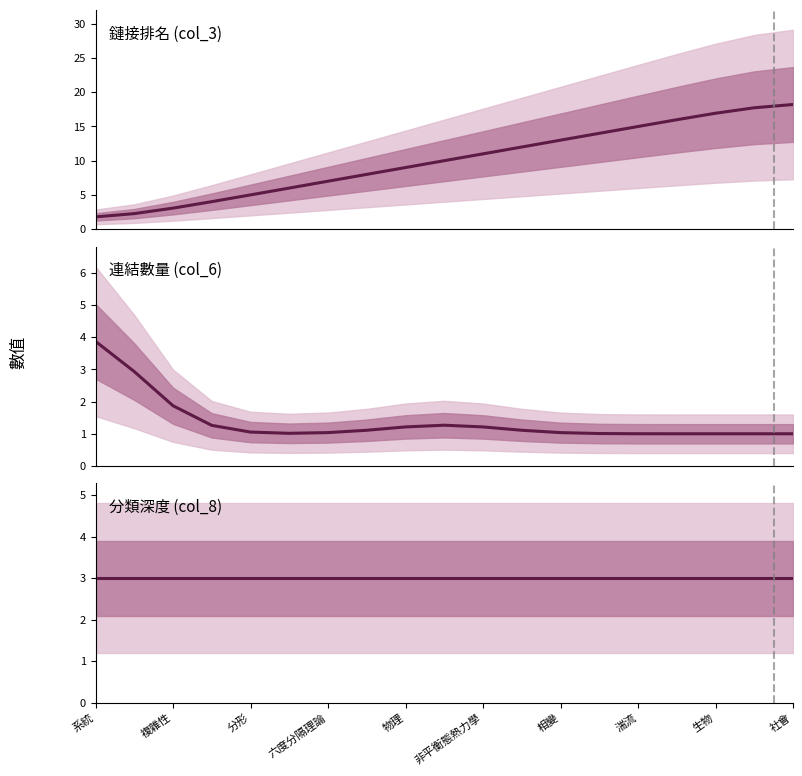

What is the lowest value of the 鏈接排名 (col_3) series?

1.8